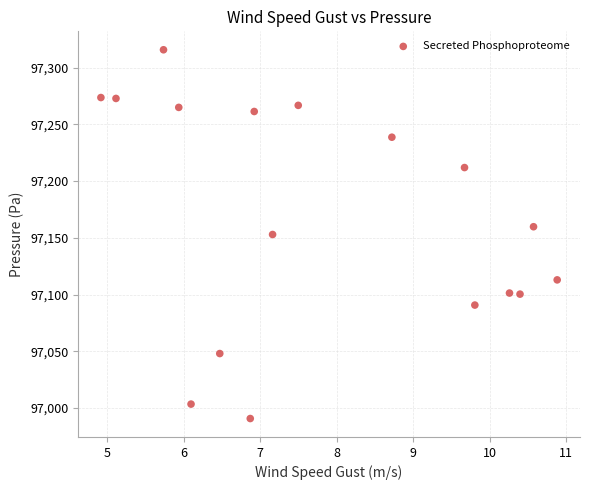

What is the range of X values (max minus min)?

6.0